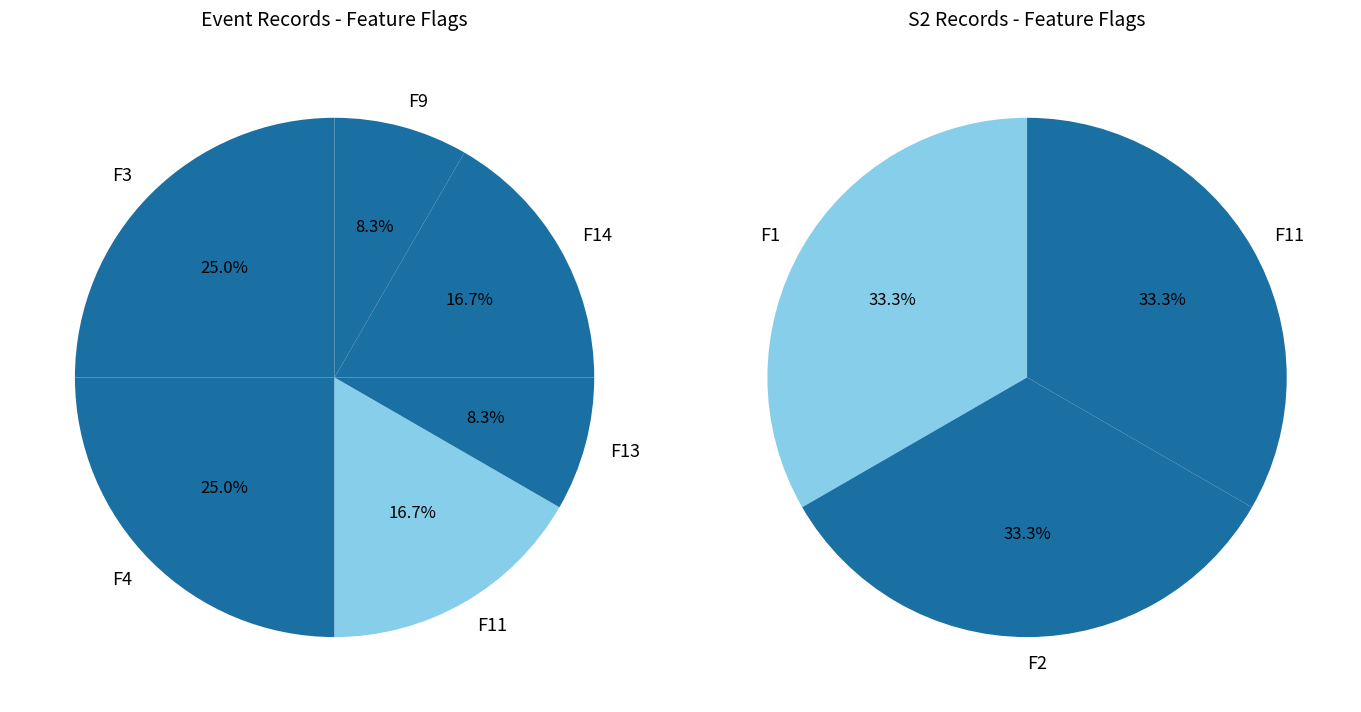

Does F3 represent more than half of the total?

No